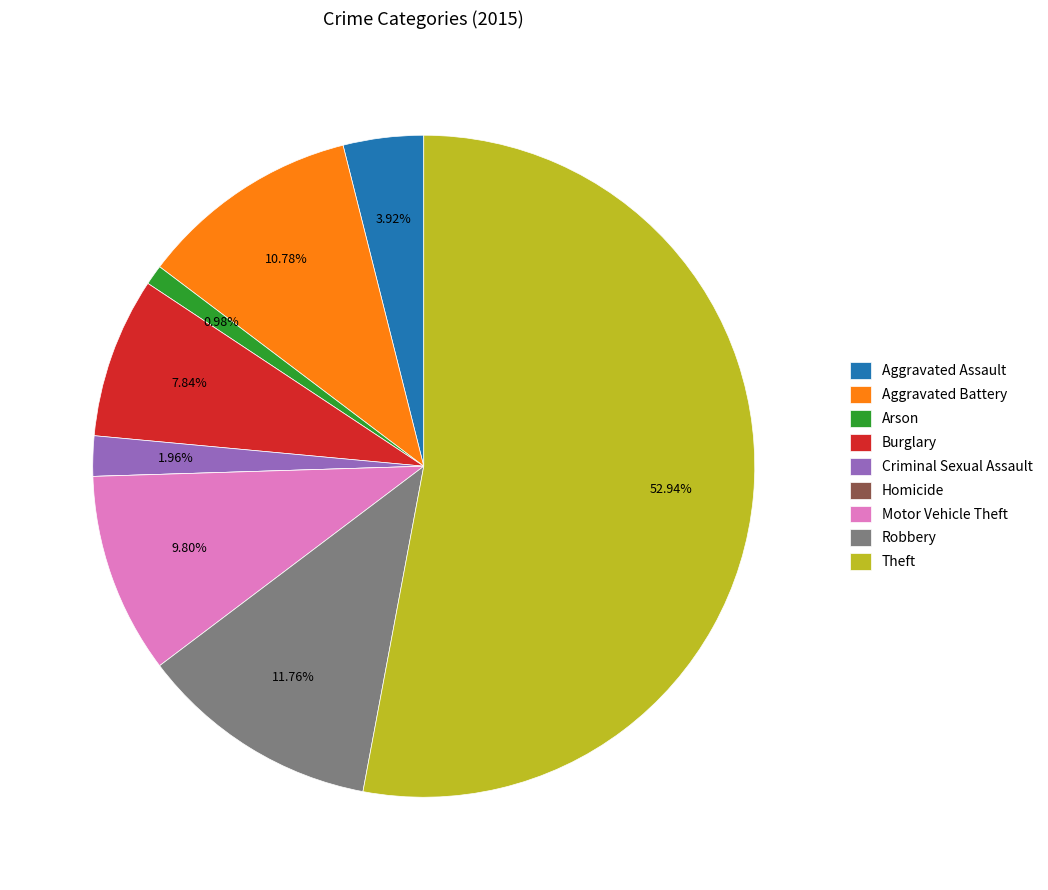

Is the sum of Aggravated Assault and Criminal Sexual Assault greater than half?

No